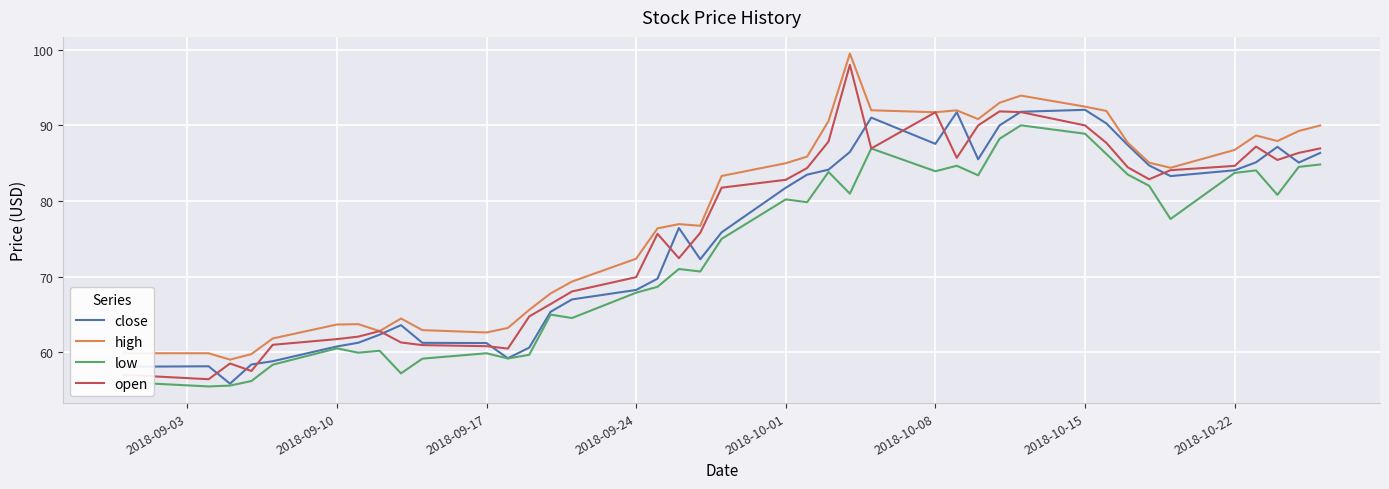

Which series has the largest total across all categories?

high